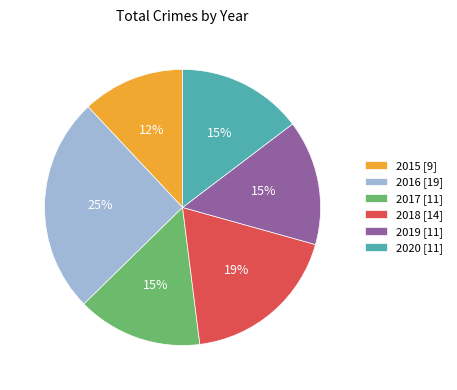

Do 2015 [9] and 2016 [19] together represent more than half of the pie?

No